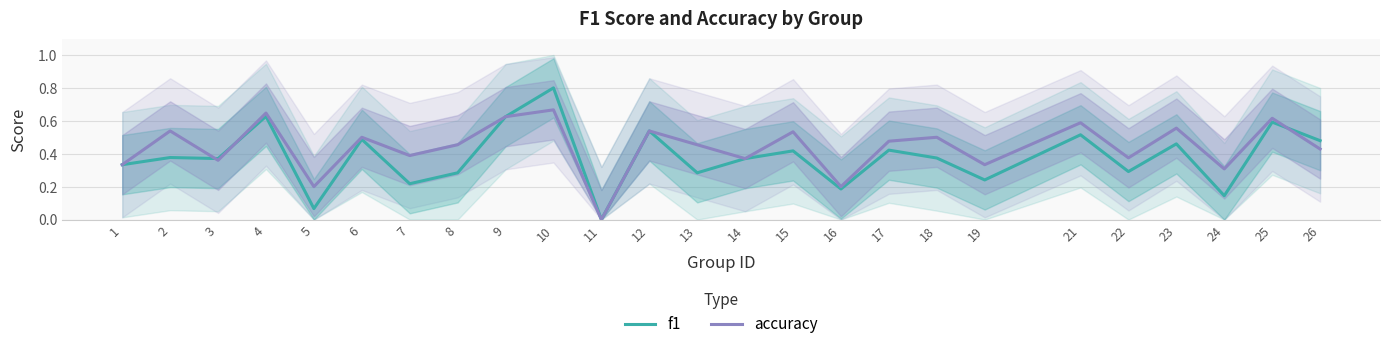

Between 7 and 18, which is larger?

18